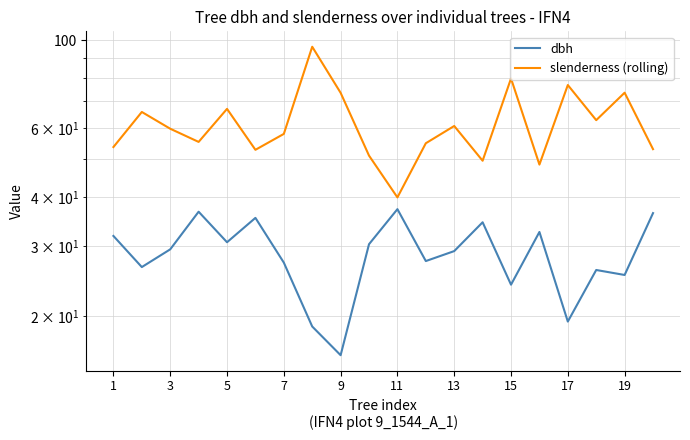

Rank the series at 7 from lowest to highest value.

dbh, slenderness (rolling)